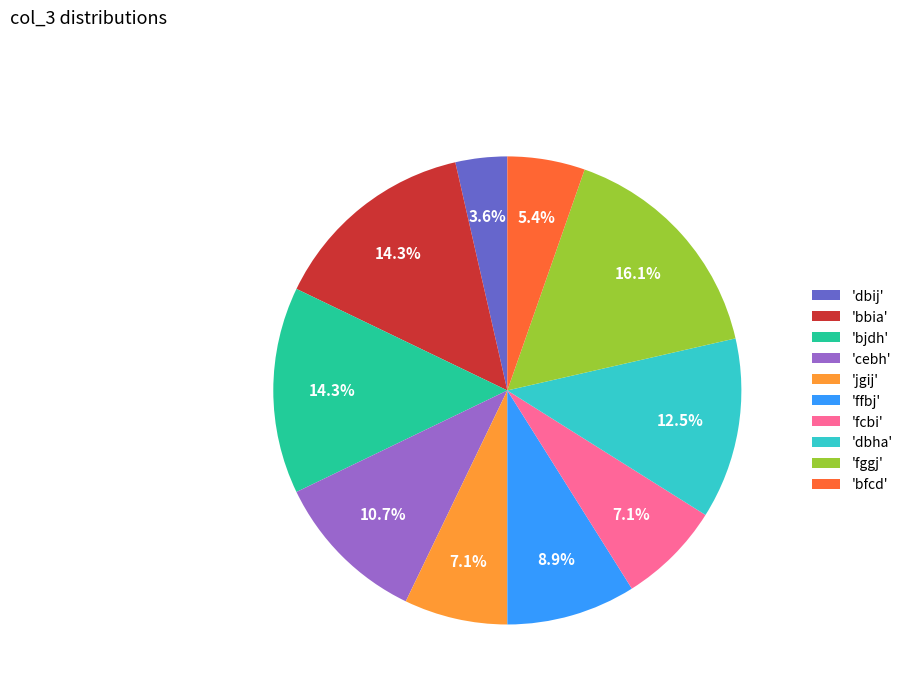

To the nearest percent, what is the average slice percentage?

10%